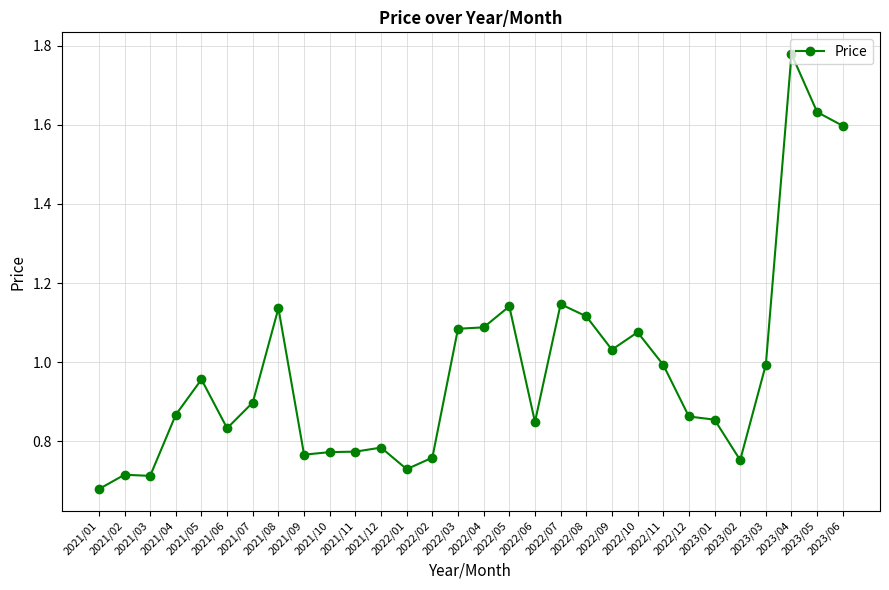

True or false: the data has more than 2 interior local peaks.

True